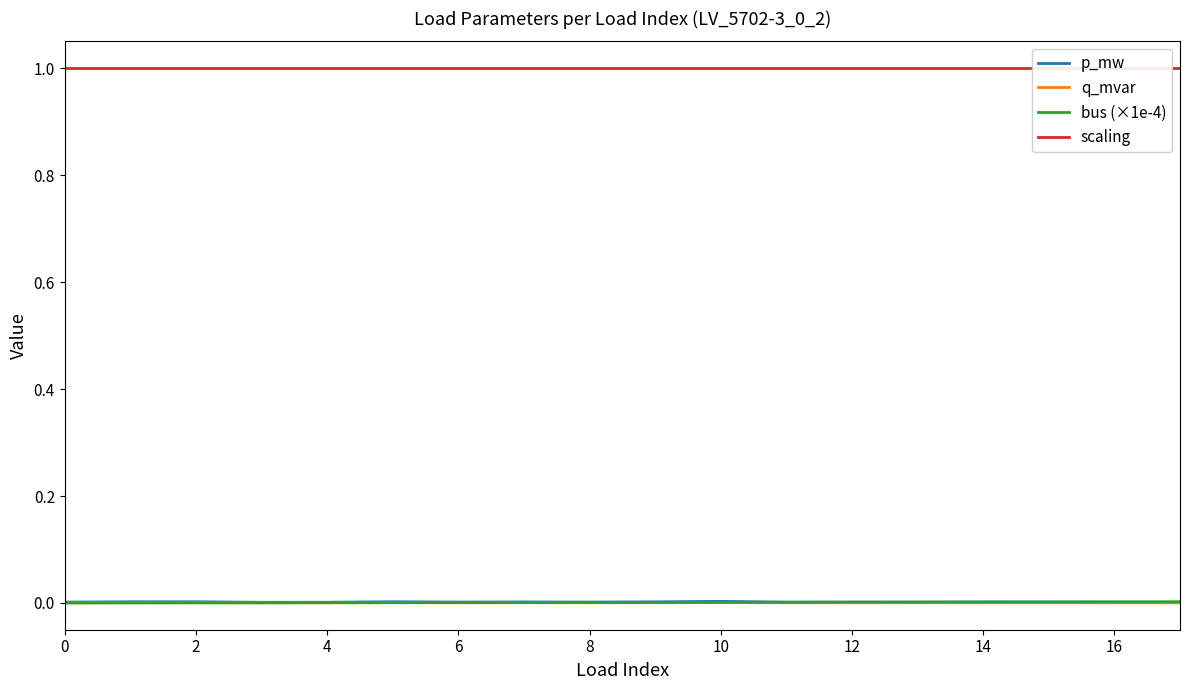

What are all the series names shown in the legend?

p_mw, q_mvar, bus (×1e-4), scaling